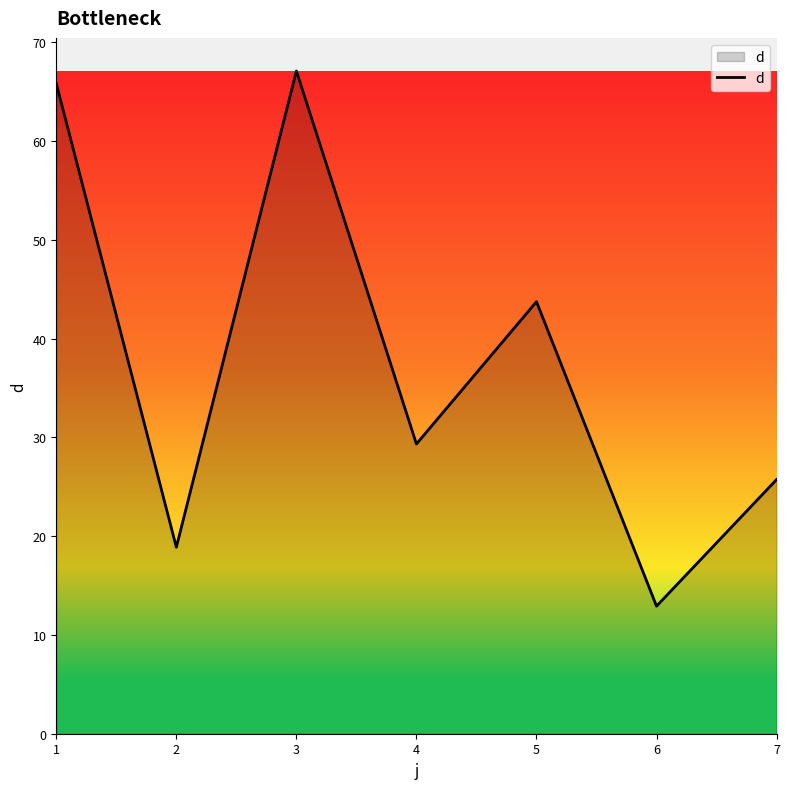

What is the average value?

37.6